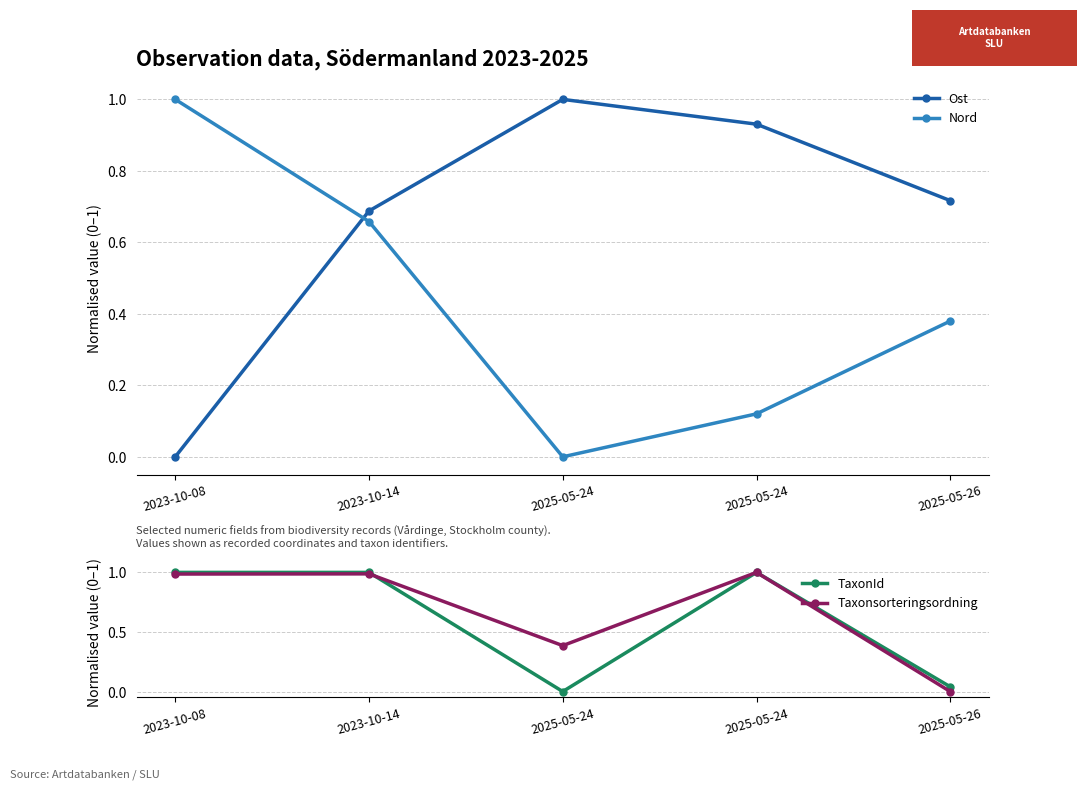

Which series has the largest total across all categories?

Taxonsorteringsordning